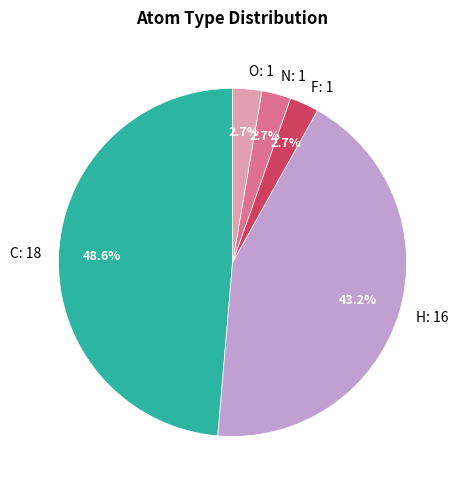

What is the total percentage of F and N?

5.4%